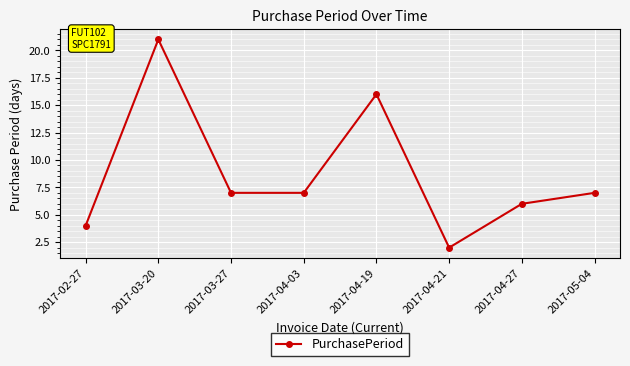

The chart shows a value of 5 at 2017-04-03. True or false?

False